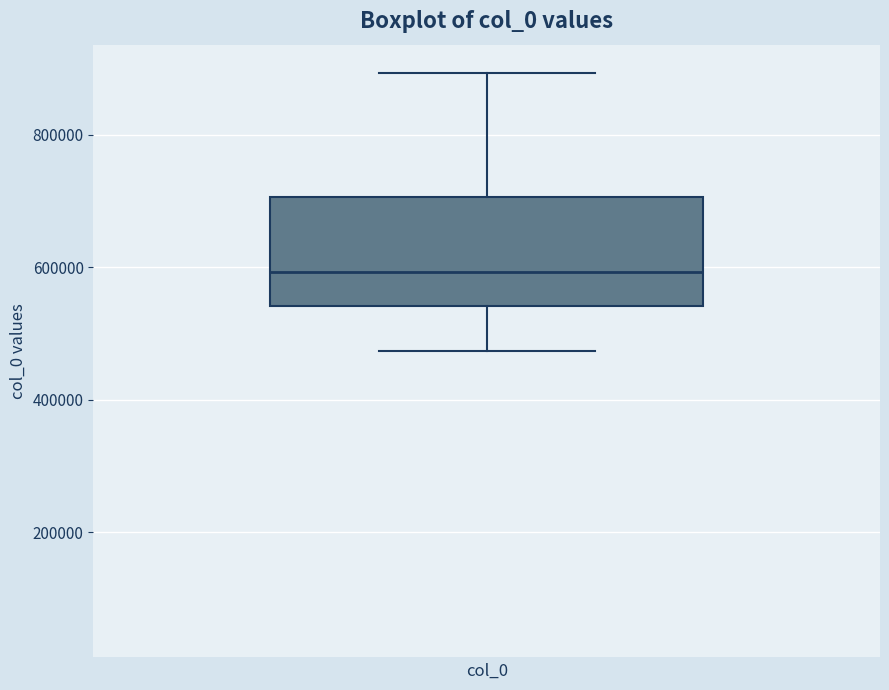

Where does the median line of the box sit on the y-axis? The values are not printed on the chart, so give them approximately, as read against the axis.

600000